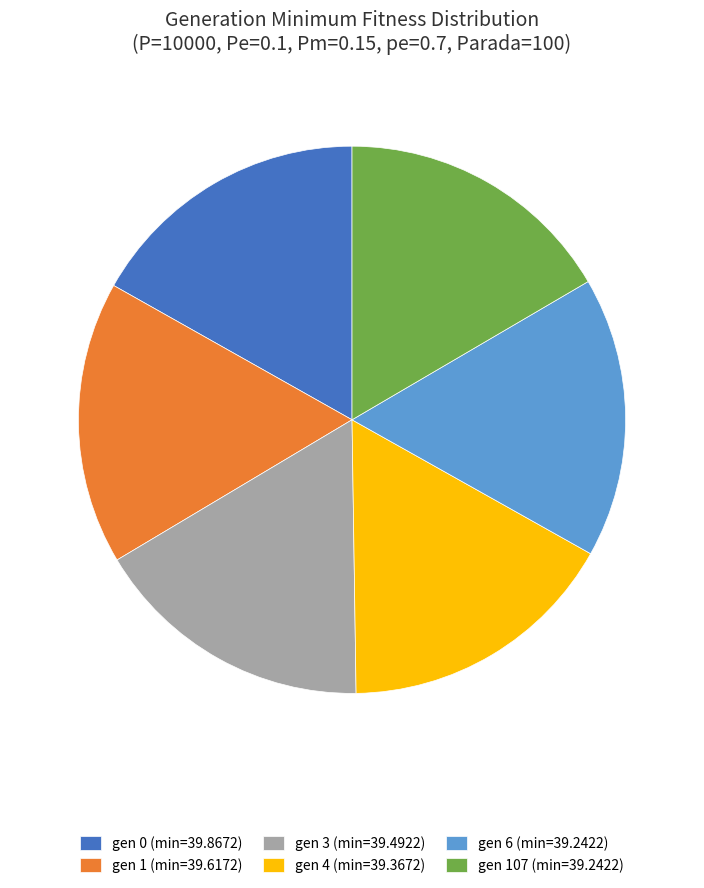

True or false: gen 1 (min=39.6172) accounts for 31% of the total.

False